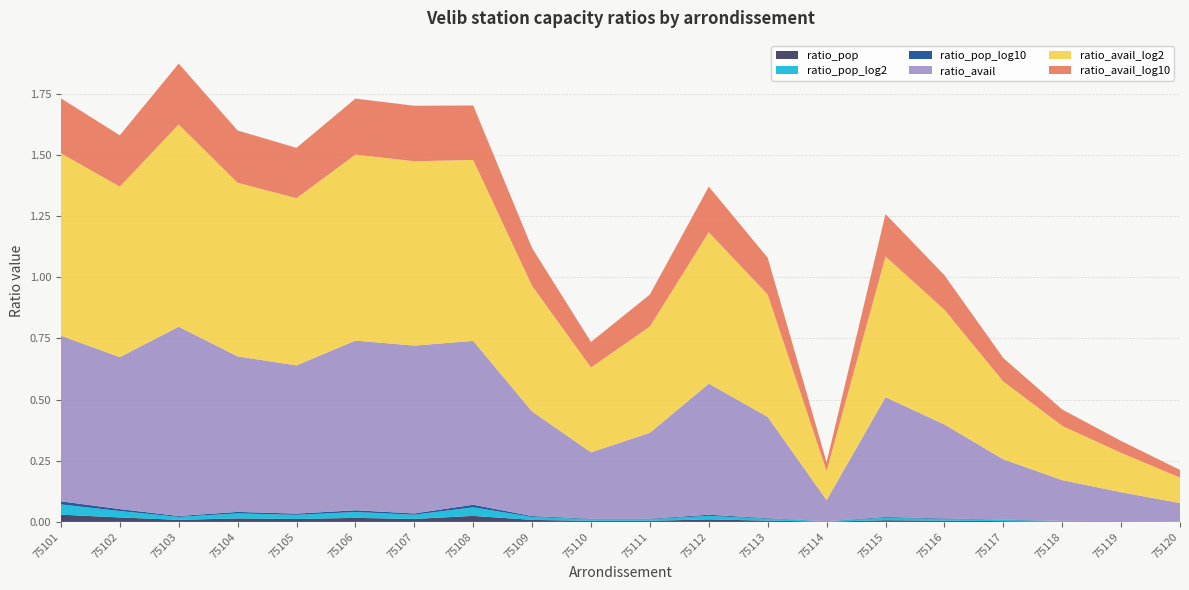

Reading left to right, what are all the values shown in this chart?

ratio_pop: 0.0	0.0	0.0	0.0	0.0	0.0	0.0	0.0	0.0	0.0	0.0	0.0	0.0	0.0	0.0	0.0	0.0	0.0	0.0	0.0
ratio_pop_log2: 0.0	0.0	0.0	0.0	0.0	0.0	0.0	0.0	0.0	0.0	0.0	0.0	0.0	0.0	0.0	0.0	0.0	0.0	0.0	0.0
ratio_pop_log10: 0.0	0.0	0.0	0.0	0.0	0.0	0.0	0.0	0.0	0.0	0.0	0.0	0.0	0.0	0.0	0.0	0.0	0.0	0.0	0.0
ratio_avail: 0.7	0.6	0.8	0.6	0.6	0.7	0.7	0.7	0.4	0.3	0.4	0.5	0.4	0.1	0.5	0.4	0.2	0.2	0.1	0.1
ratio_avail_log2: 0.7	0.7	0.8	0.7	0.7	0.8	0.8	0.7	0.5	0.3	0.4	0.6	0.5	0.1	0.6	0.5	0.3	0.2	0.2	0.1
ratio_avail_log10: 0.2	0.2	0.2	0.2	0.2	0.2	0.2	0.2	0.2	0.1	0.1	0.2	0.2	0.0	0.2	0.1	0.1	0.1	0.0	0.0